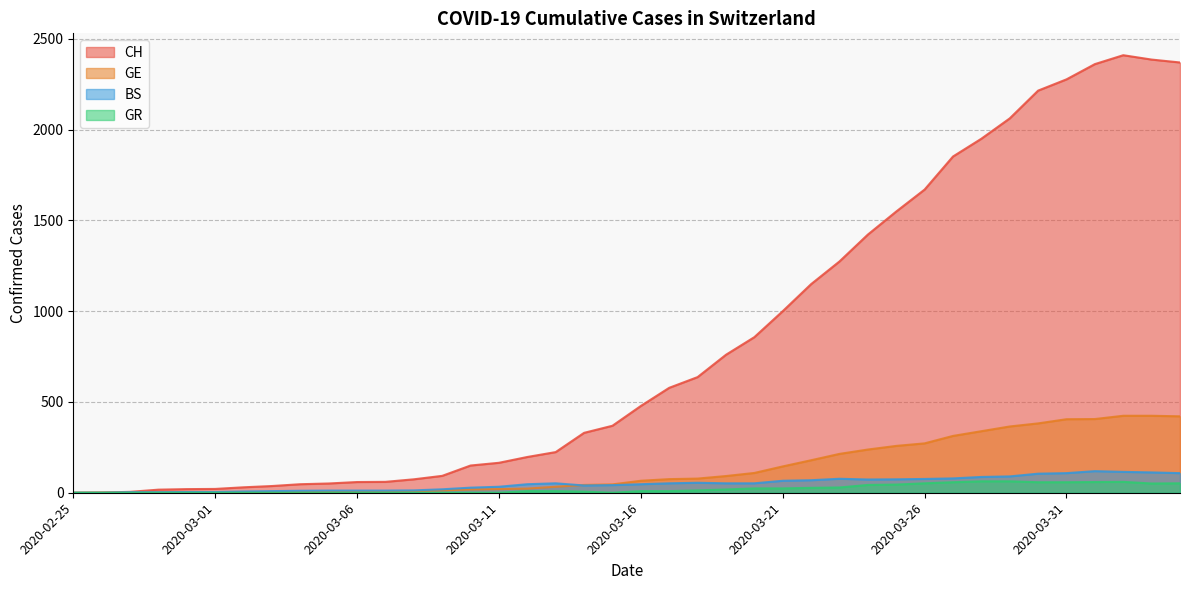

At how many categories does at least one series exceed 1282?

12